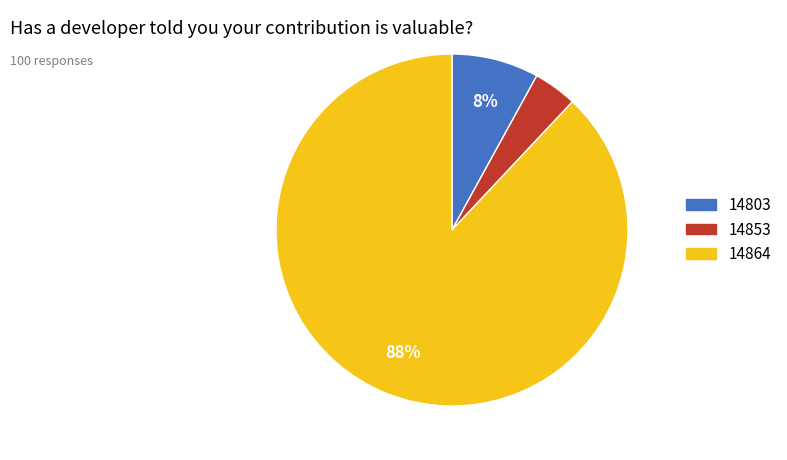

True or false: 14853 accounts for 10% of the total.

False